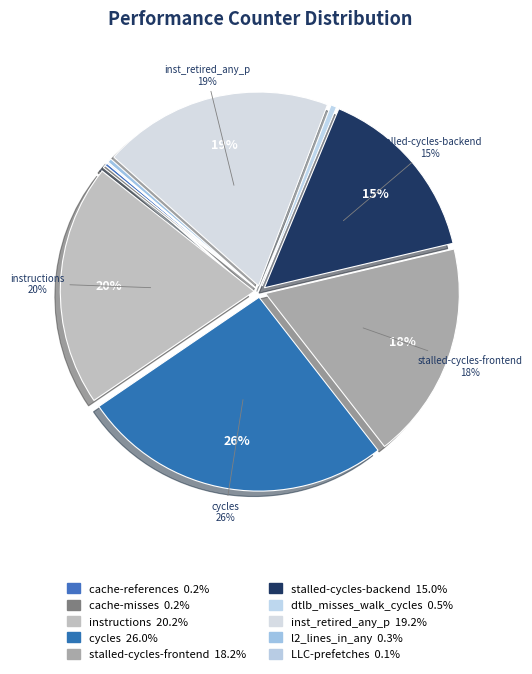

To the nearest percent, what portion does stalled-cycles-backend represent?

15%